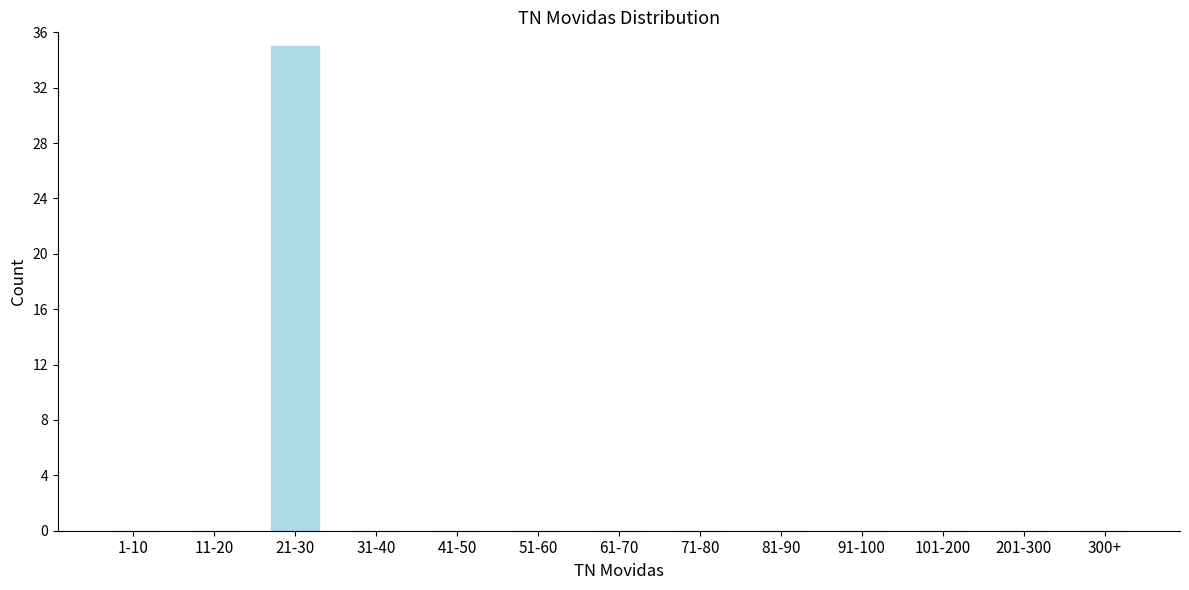

Reading left to right, list all the values displayed in this chart.

1-10=0	11-20=0	21-30=35	31-40=0	41-50=0	51-60=0	61-70=0	71-80=0	81-90=0	91-100=0	101-200=0	201-300=0	300+=0